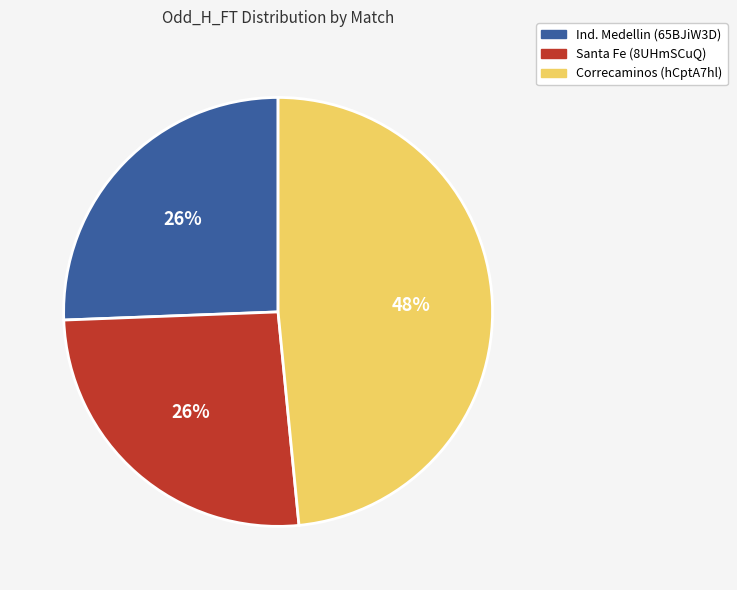

The Santa Fe (8UHmSCuQ) slice represents 26% of the pie. True or false?

True